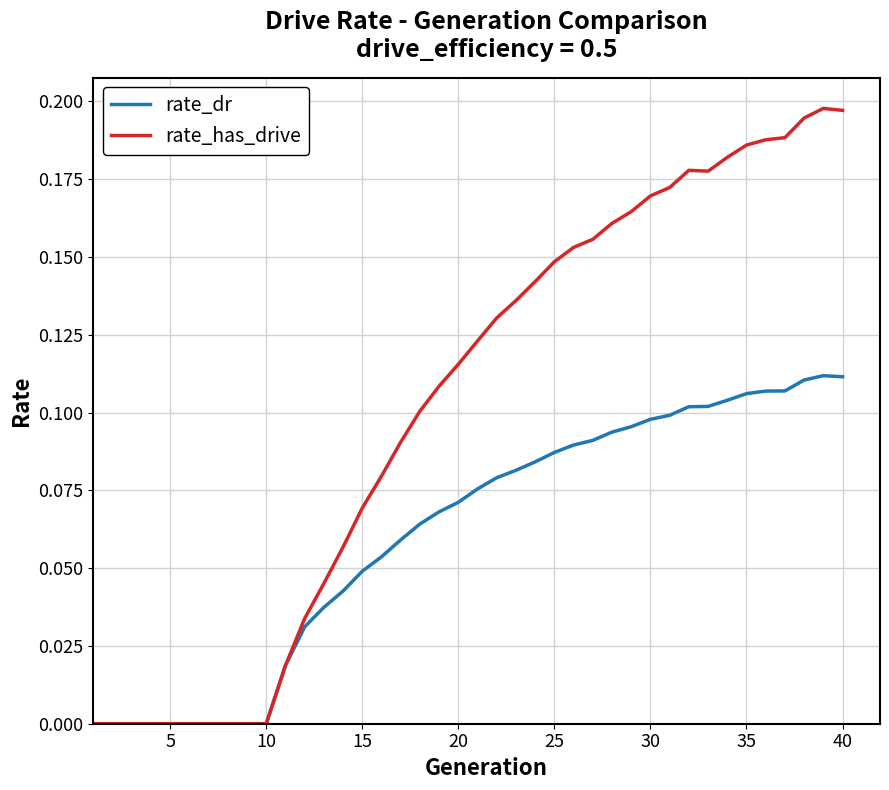

Rank the series by their maximum value, from highest to lowest.

rate_has_drive, rate_dr